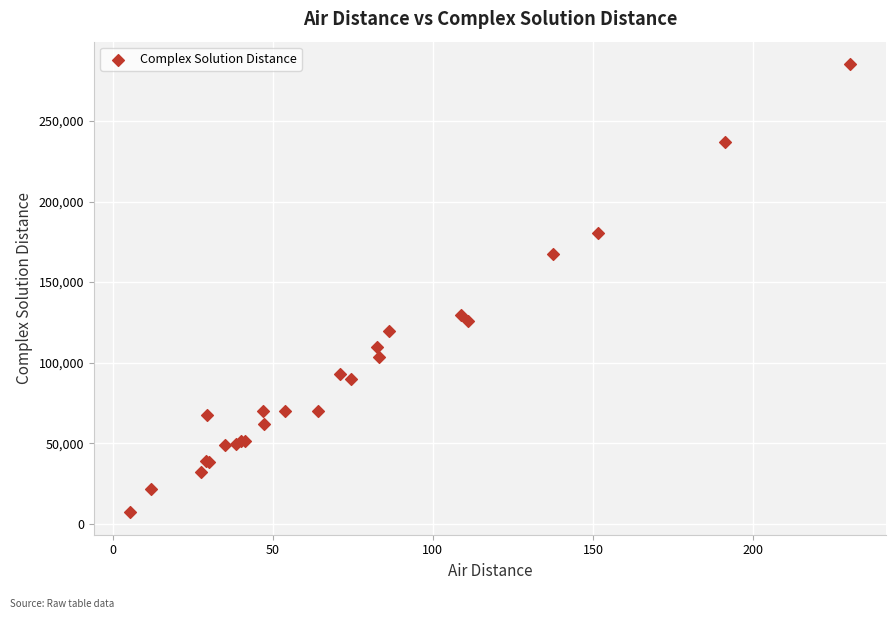

What Y value in the scatter plot is closest to 146234?

129565